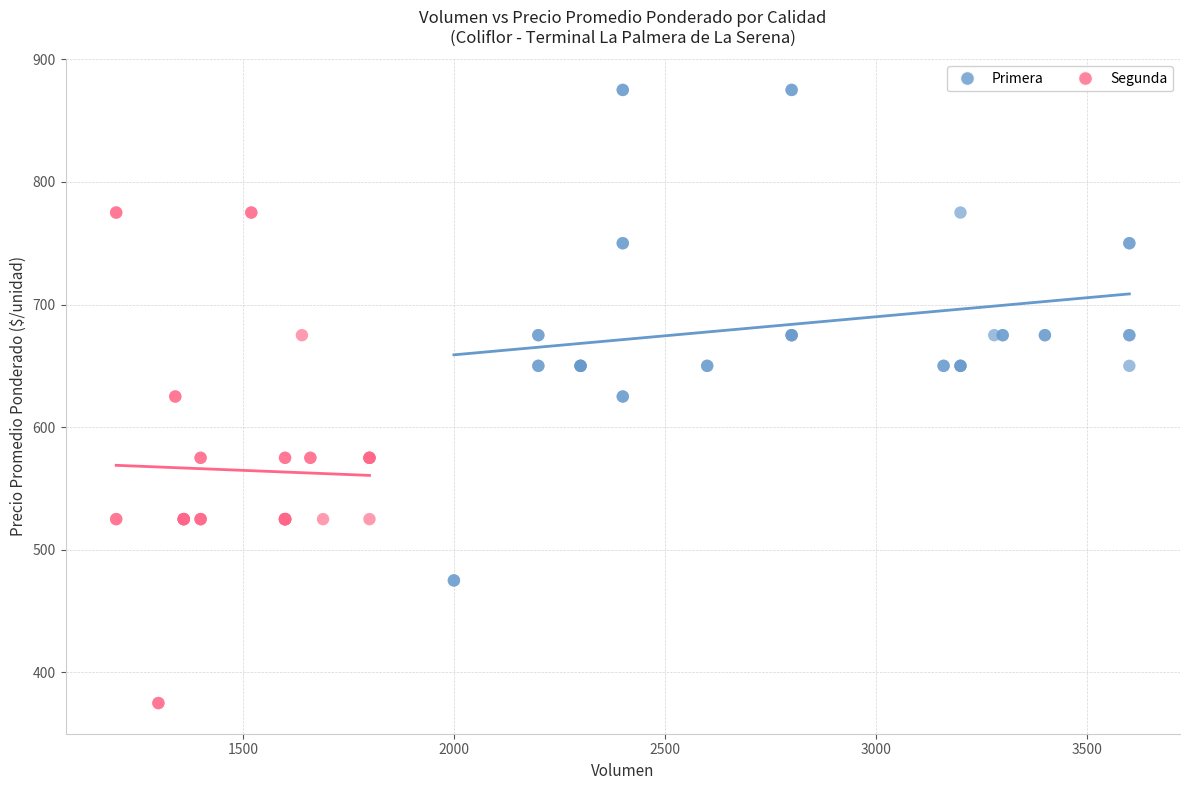

What are all the series names shown in the legend?

Primera, Segunda